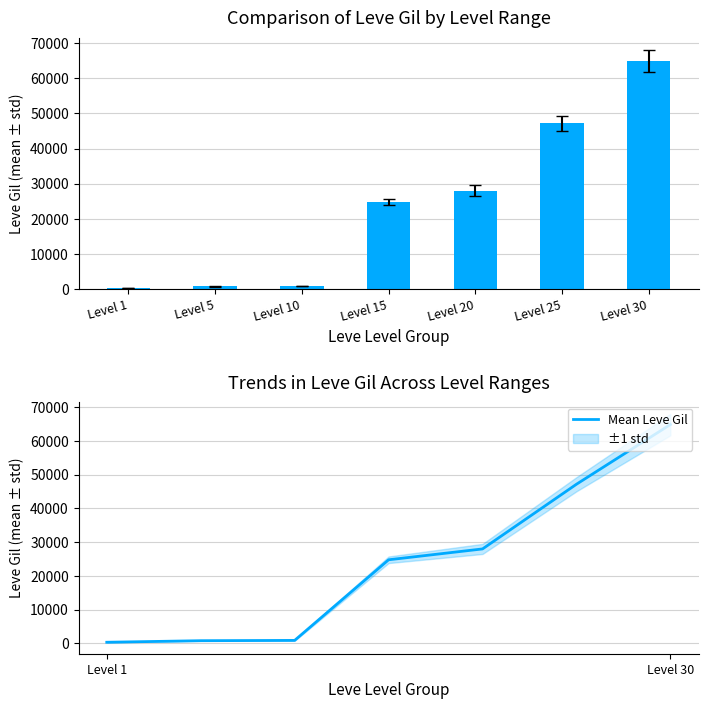

What value does the Mean Leve Gil series have at Level 30?

64910